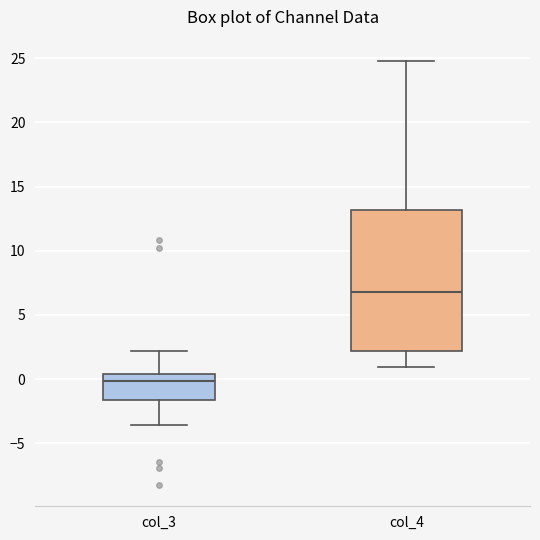

Where does the upper whisker of the box for col_3 end on the y-axis? The values are not printed on the chart, so give them approximately, as read against the axis.

2.0